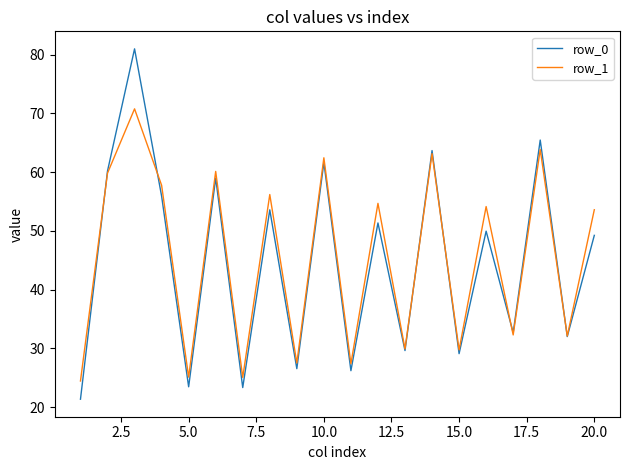

What is the lowest value of the row_0 series?

21.4